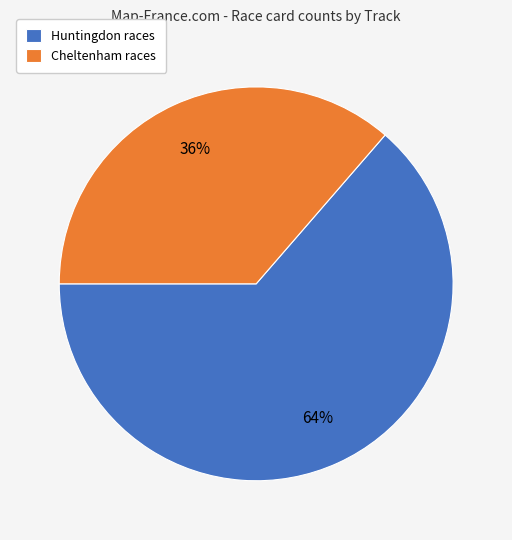

Does any single category account for the majority?

Yes